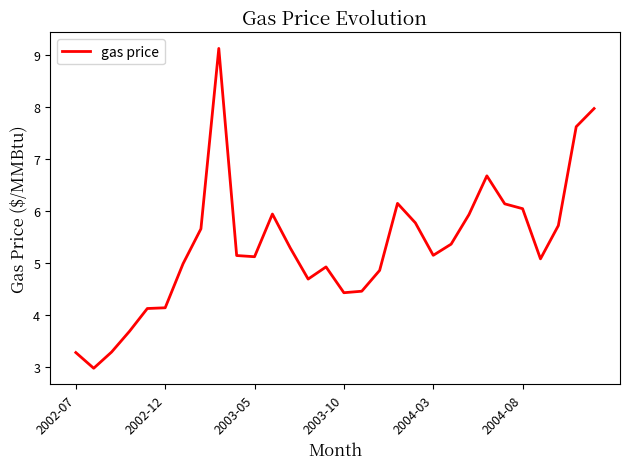

What is the difference between the maximum and minimum values?

6.2